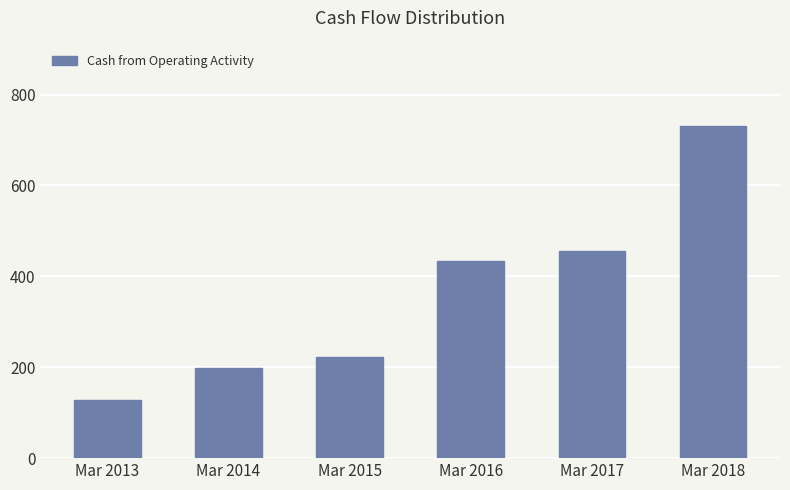

Which label corresponds to the smallest value in the chart?

Mar 2013